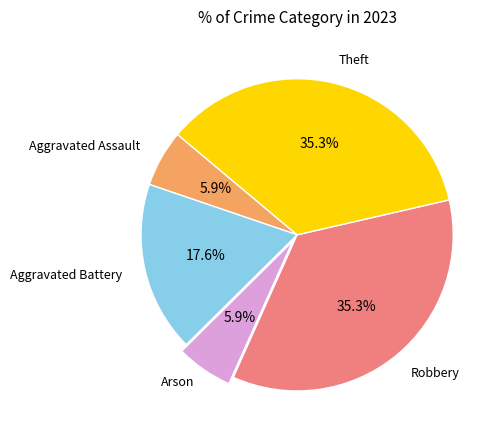

Is there a majority slice in this chart?

No